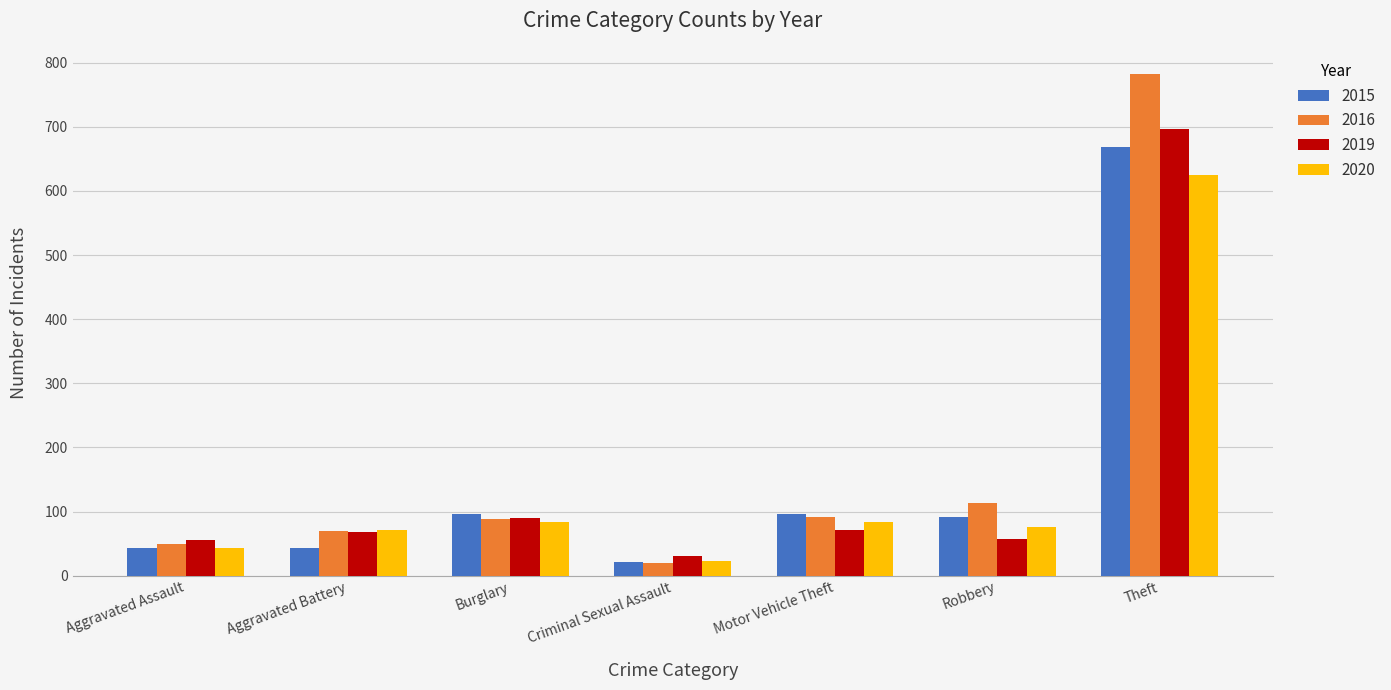

What is the spread (max minus min) of values at Theft?

157